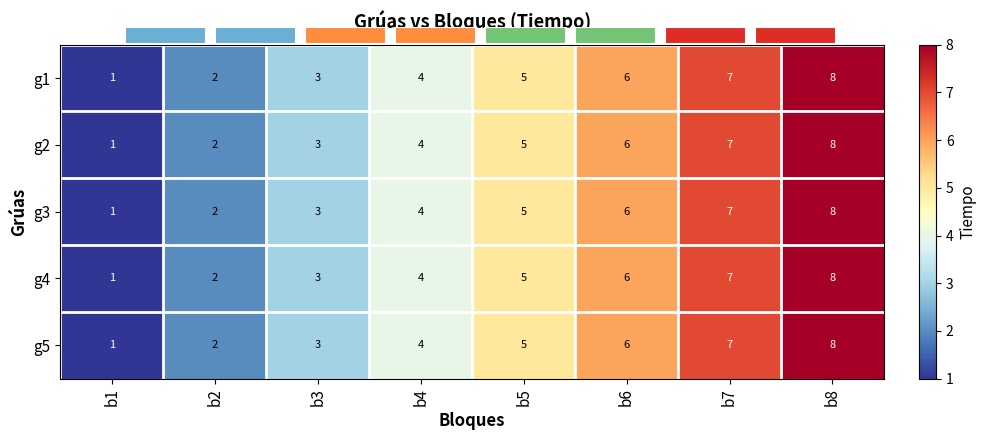

True or false: g1 has a value of 8 at b8.

True